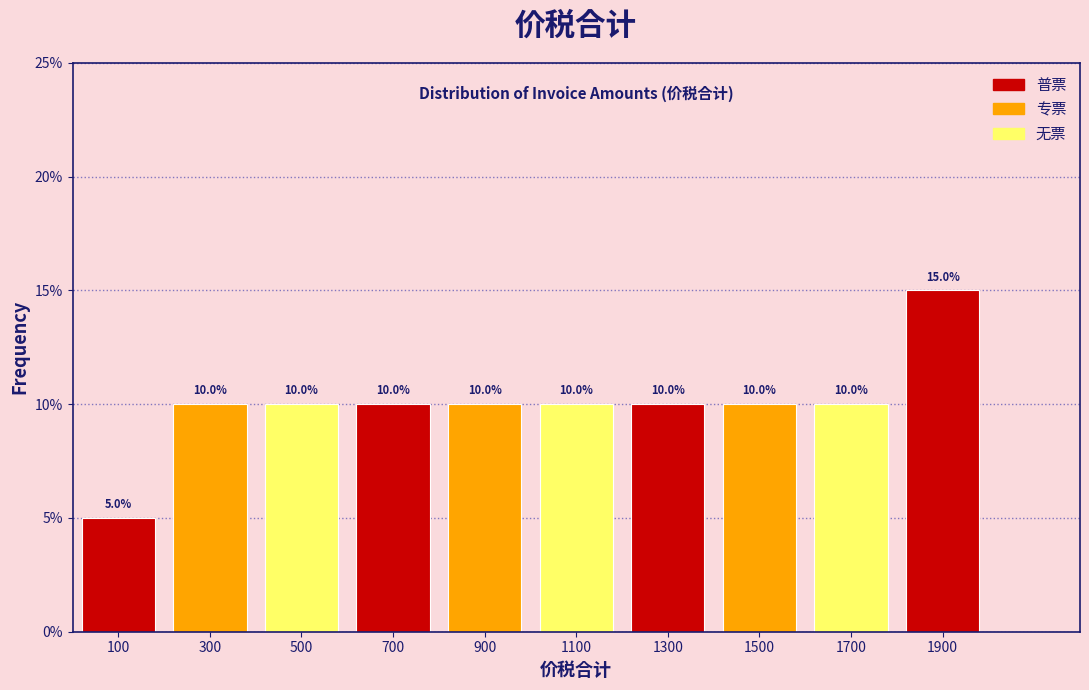

Reading left to right, transcribe this chart: for each bar, give the range it covers on the x-axis and its height.

0 to 200: 5.0
200 to 400: 10.0
400 to 600: 10.0
600 to 800: 10.0
800 to 1000: 10.0
1000 to 1200: 10.0
1200 to 1400: 10.0
1400 to 1600: 10.0
1600 to 1800: 10.0
1800 to 2000: 15.0